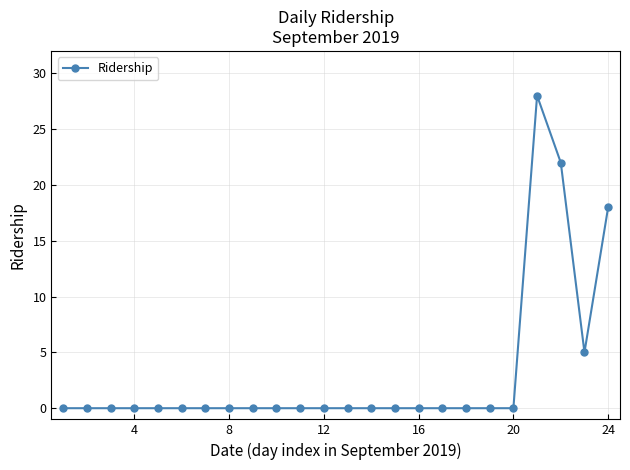

Reading left to right, extract all data points from this chart.

0	0	0	0	0	0	0	0	0	0	0	0	0	0	0	0	0	0	0	0	28	22	5	18